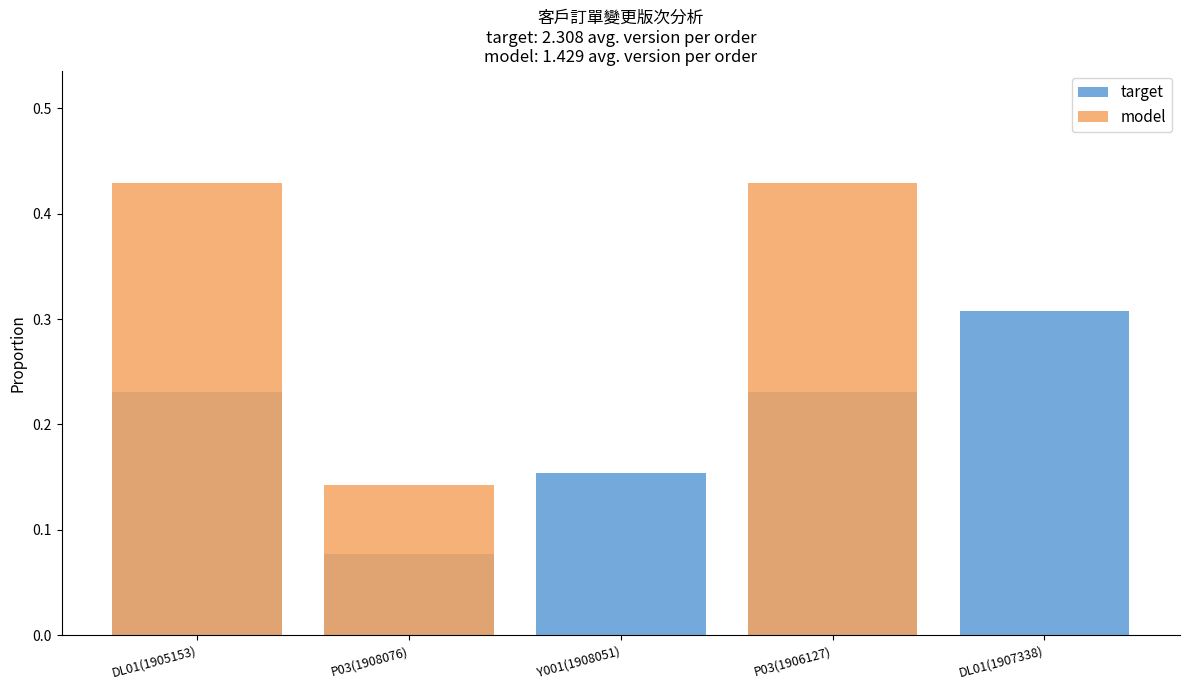

What is the maximum value for target?

0.3